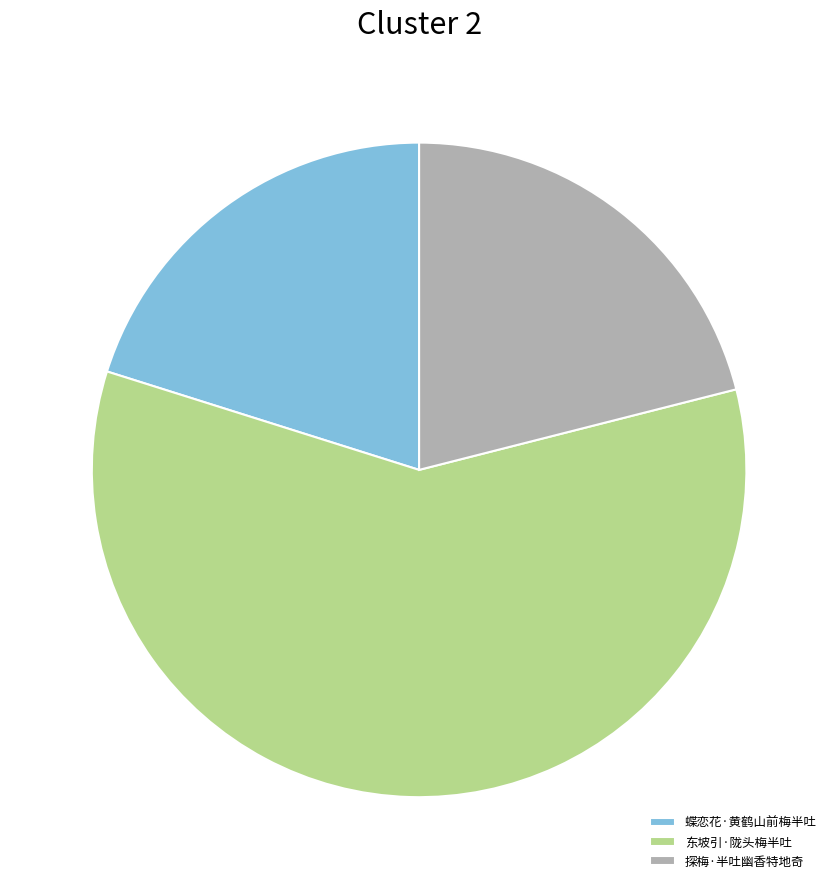

Rank the categories by value from highest to lowest.

东坡引·陇头梅半吐, 探梅·半吐幽香特地奇, 蝶恋花·黄鹤山前梅半吐